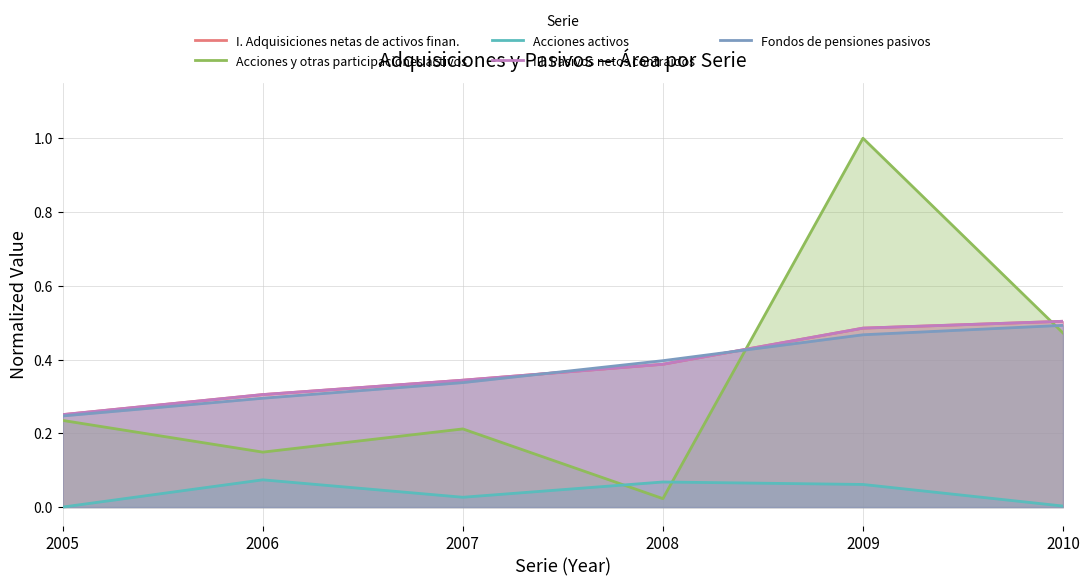

True or false: Acciones activos and I. Adquisiciones netas de activos finan. cross at least once.

False